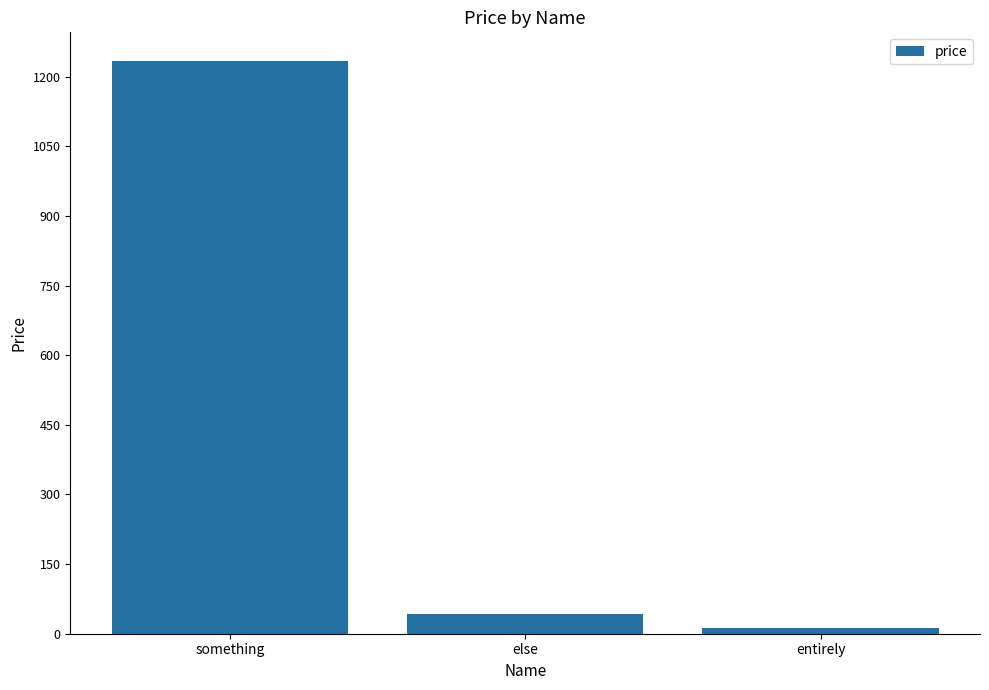

Reading right to left, transcribe all the data shown in this chart.

12.3	43.3	1234.0